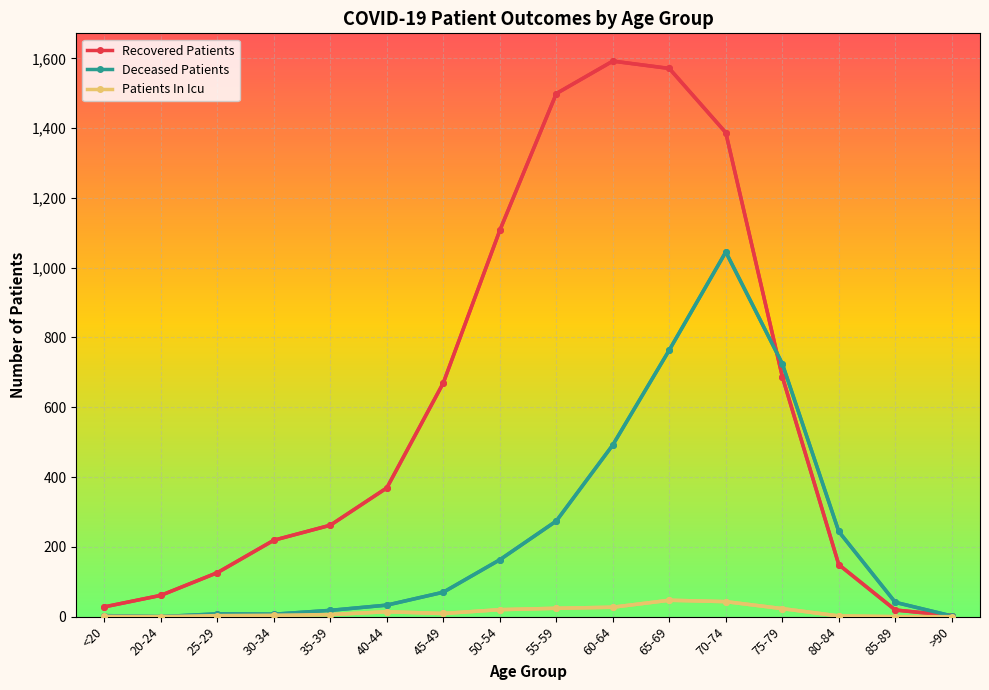

Which series has the largest range (max minus min)?

Recovered Patients